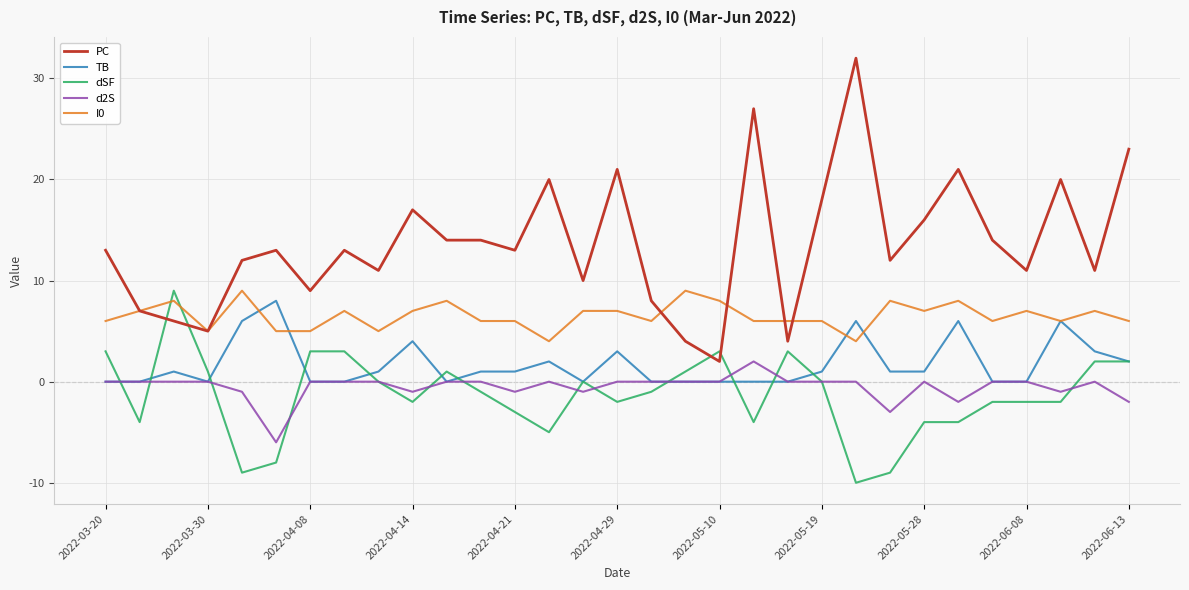

How many lines are shown in the chart?

5